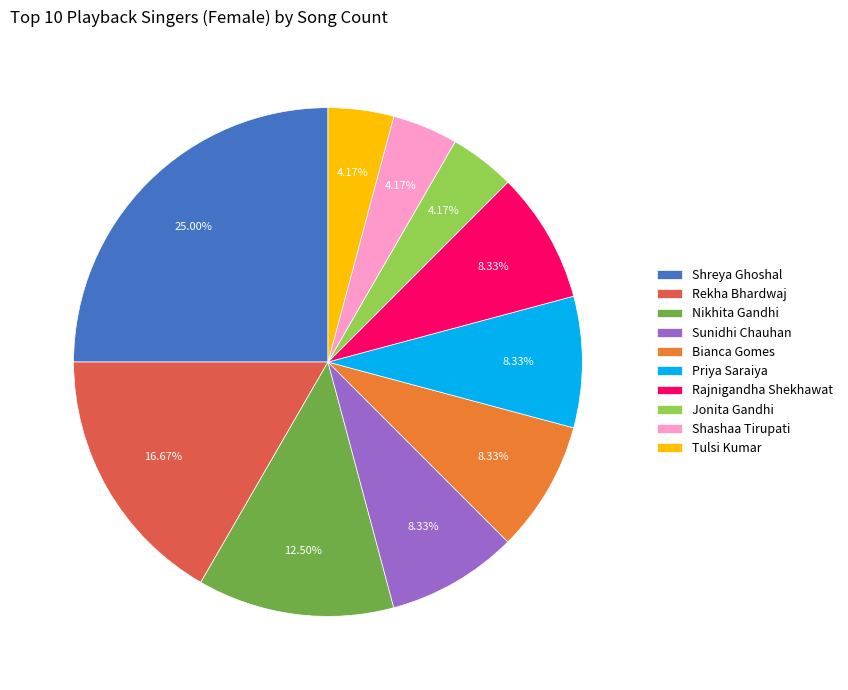

Approximately how many times larger is the value at Priya Saraiya compared to Bianca Gomes?

1.0